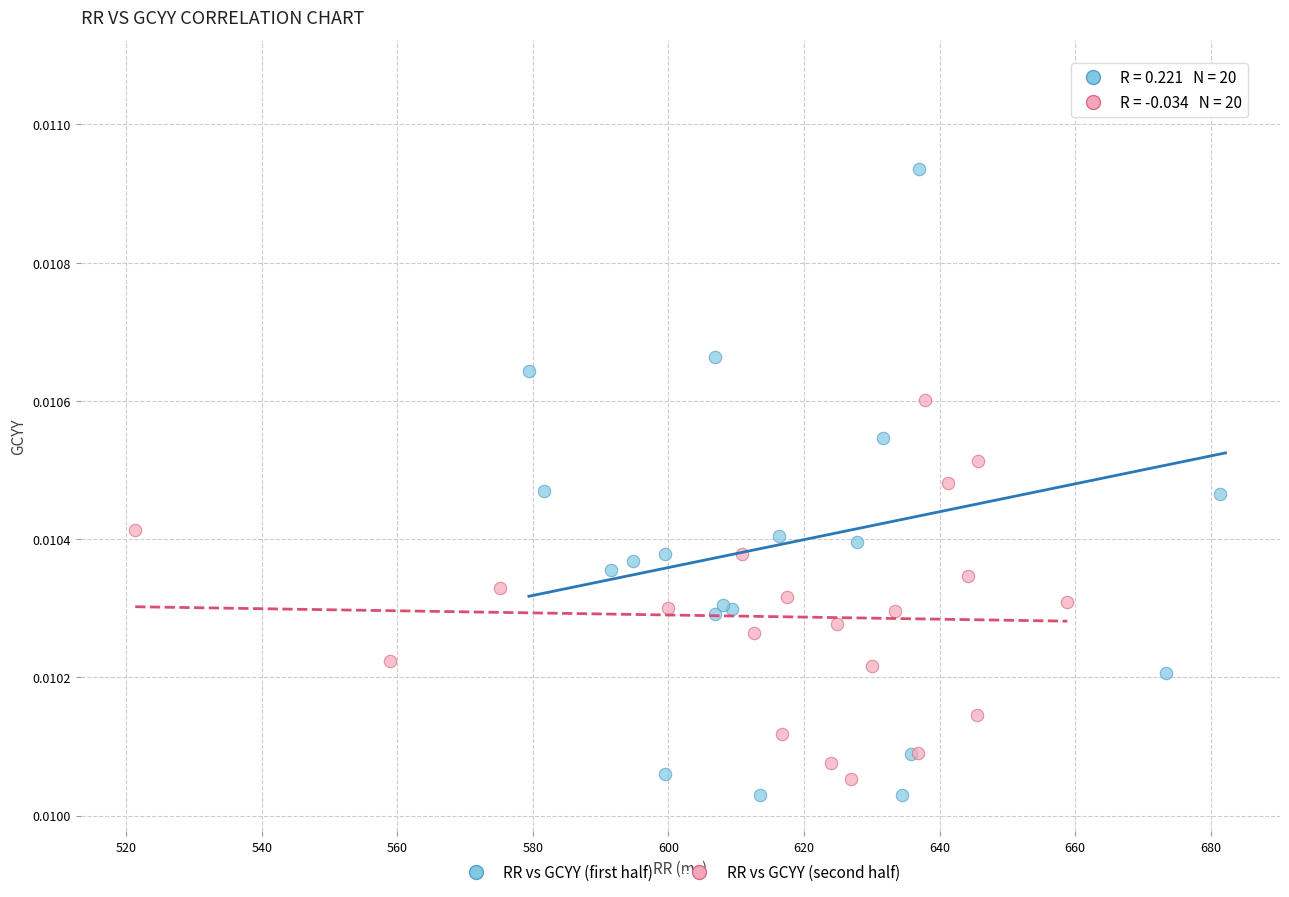

Which series has the largest Y range (max minus min)?

RR vs GCYY (first half)